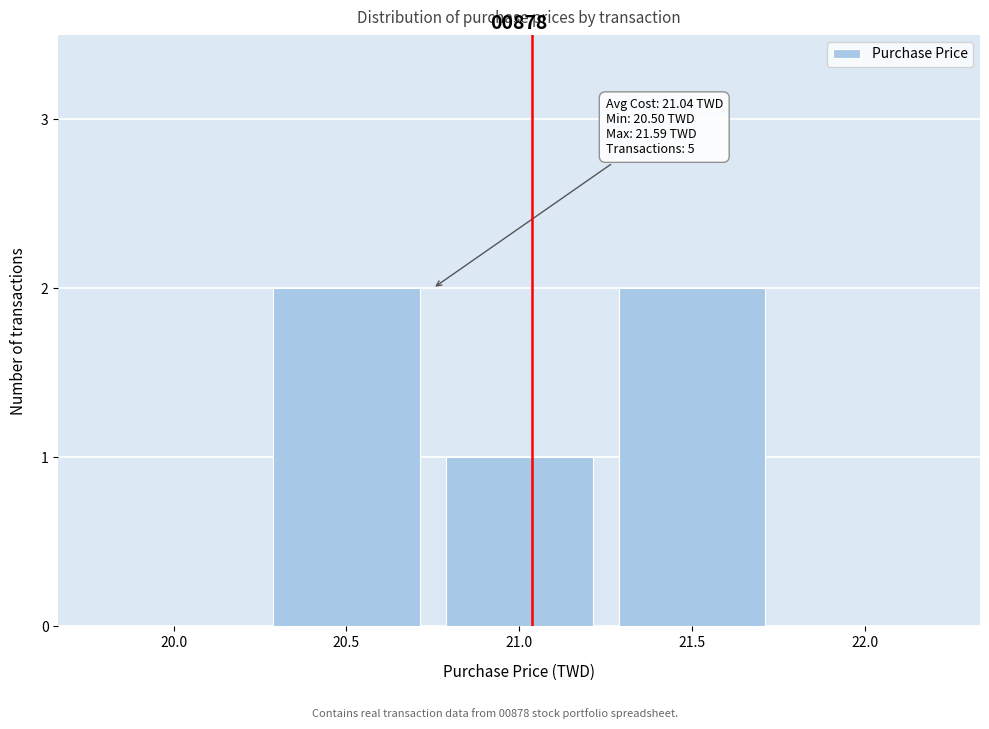

Reading right to left, list all the values displayed in this chart.

22.0=0	21.5=2	21.0=1	20.5=2	20.0=0